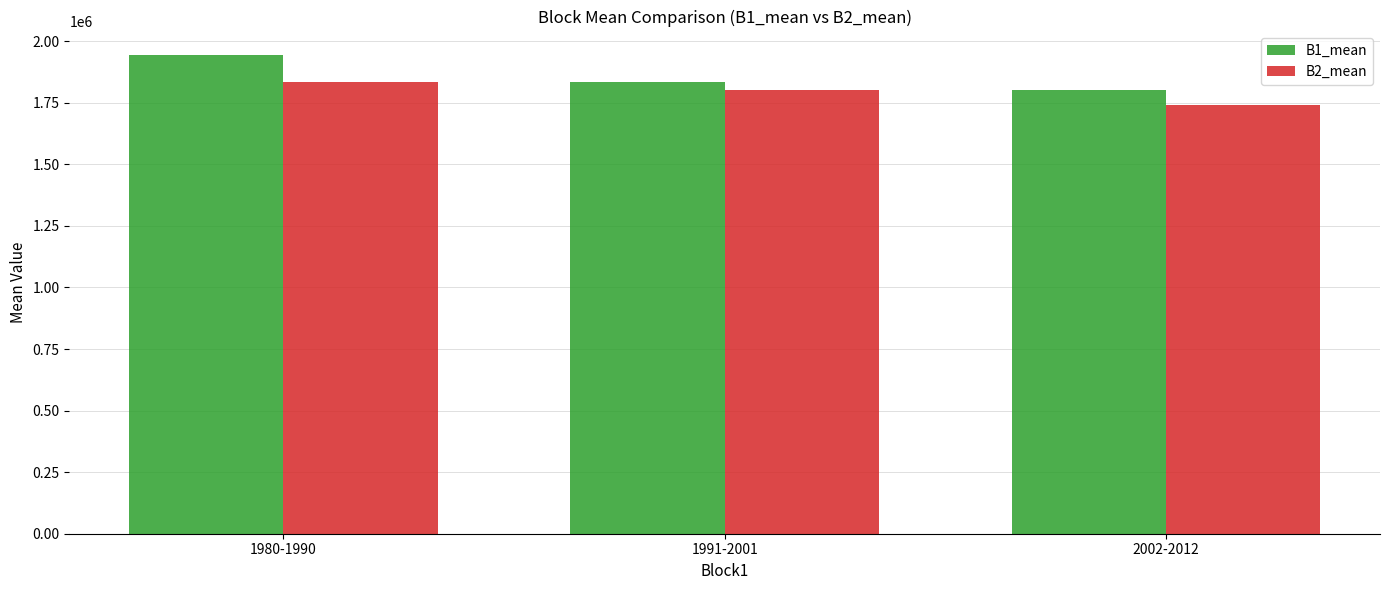

Reading left to right, transcribe all the data shown in this chart.

B1_mean: 1942347.9	1834726.5	1800141.5
B2_mean: 1834726.5	1800141.5	1740425.4